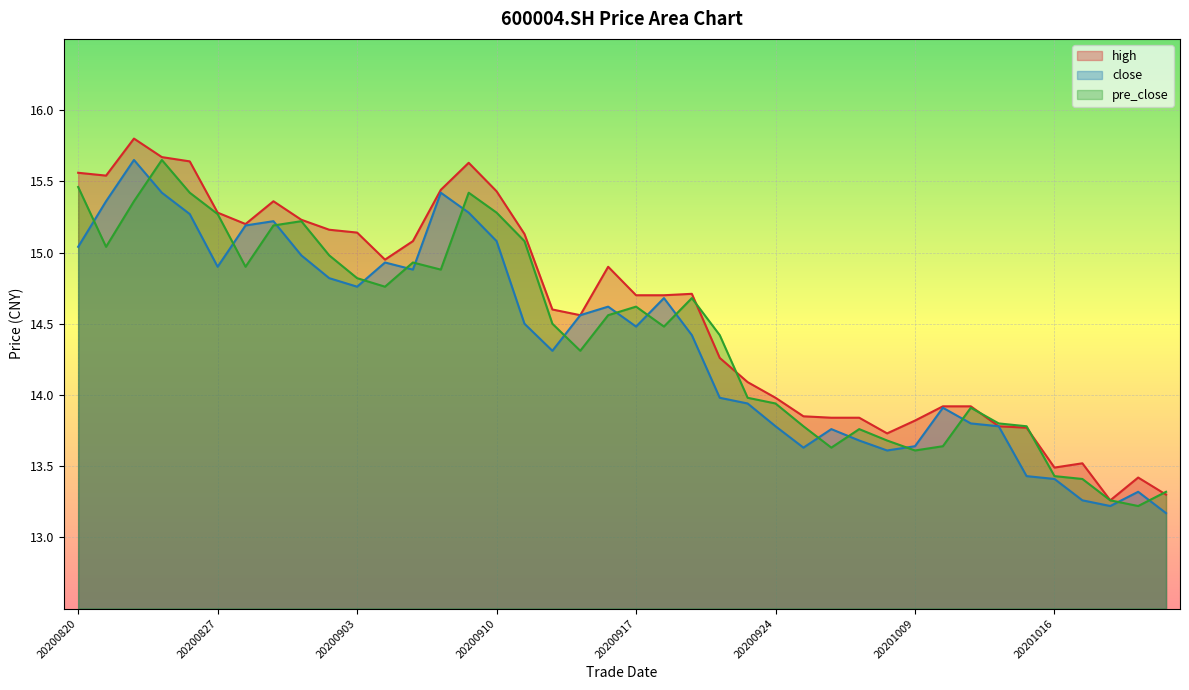

Rank the series by their average value, from highest to lowest.

high, pre_close, close